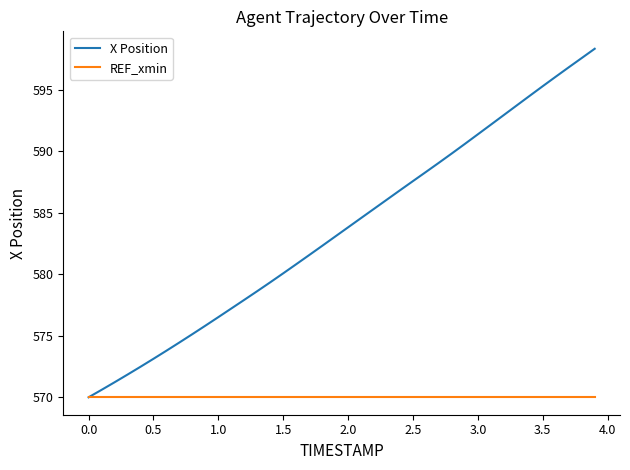

Is this an area chart (filled region under the line)?

No